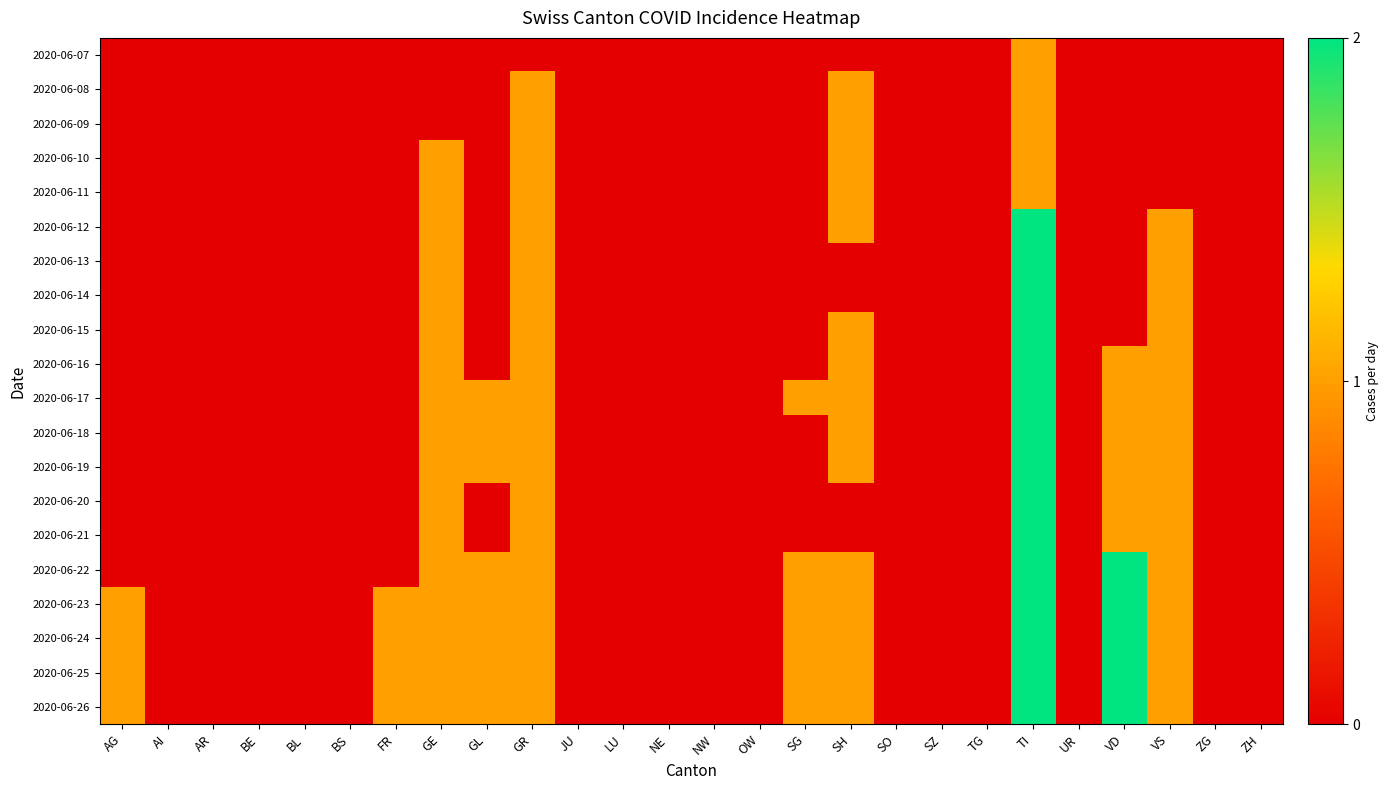

Which category has the lowest value across all series?

AG